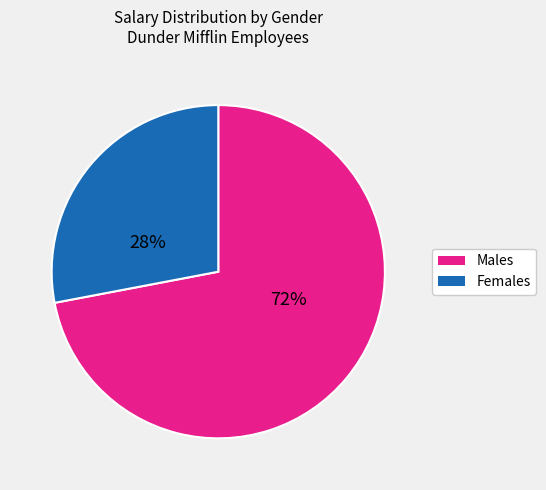

How many segments does this pie chart have?

2